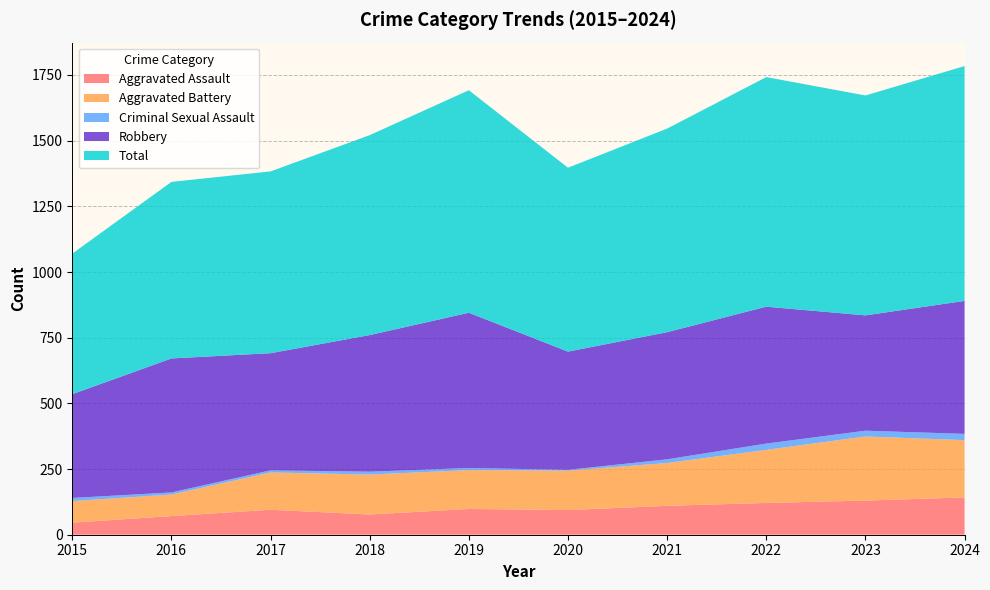

Reading left to right, what are all the values shown in this chart?

Aggravated Assault: 2015=46	2016=71	2017=95	2018=77	2019=98	2020=94	2021=110	2022=121	2023=130	2024=142
Aggravated Battery: 2015=82	2016=82	2017=142	2018=152	2019=148	2020=150	2021=163	2022=202	2023=244	2024=218
Criminal Sexual Assault: 2015=12	2016=8	2017=8	2018=11	2019=8	2020=3	2021=14	2022=24	2023=22	2024=24
Robbery: 2015=395	2016=510	2017=446	2018=520	2019=591	2020=450	2021=484	2022=521	2023=439	2024=506
Total: 2015=535	2016=672	2017=692	2018=761	2019=847	2020=700	2021=775	2022=874	2023=837	2024=894